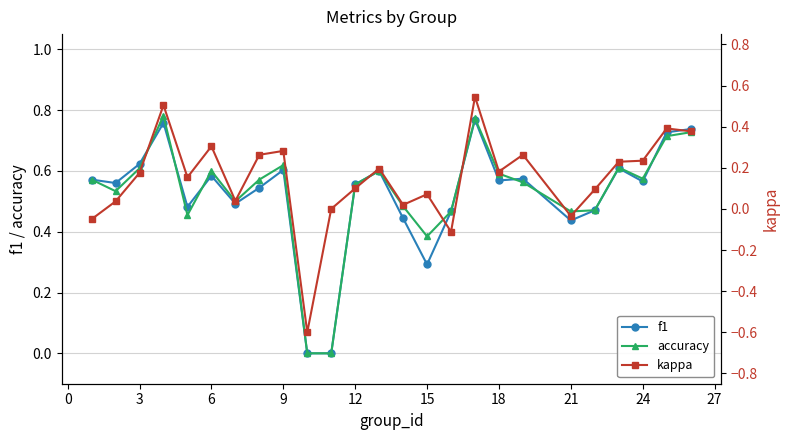

Is the value of accuracy at 15 greater than the value of f1 at 21?

No